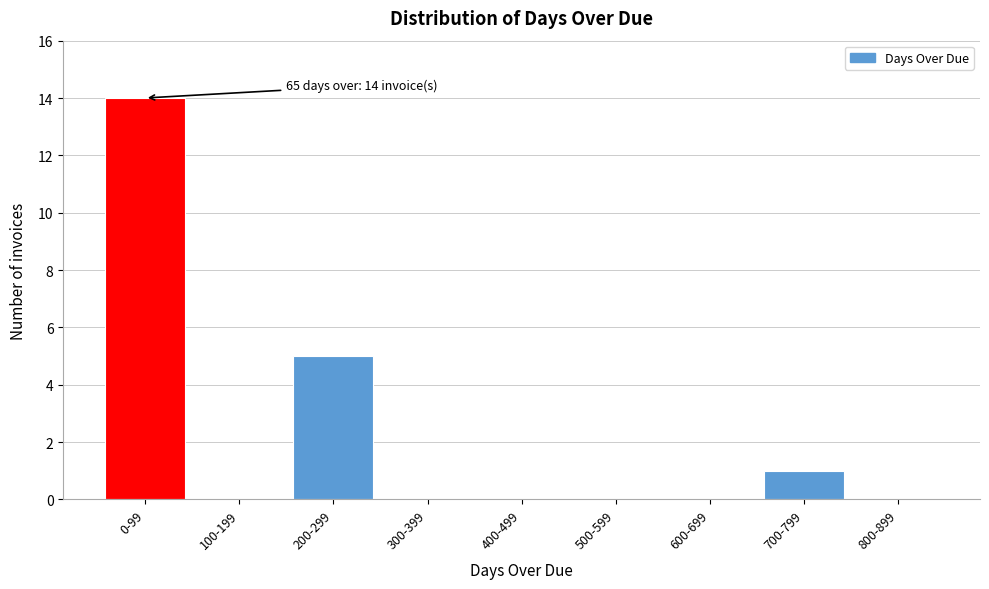

Reading left to right, extract all data points from this chart.

0-99=14	100-199=0	200-299=5	300-399=0	400-499=0	500-599=0	600-699=0	700-799=1	800-899=0